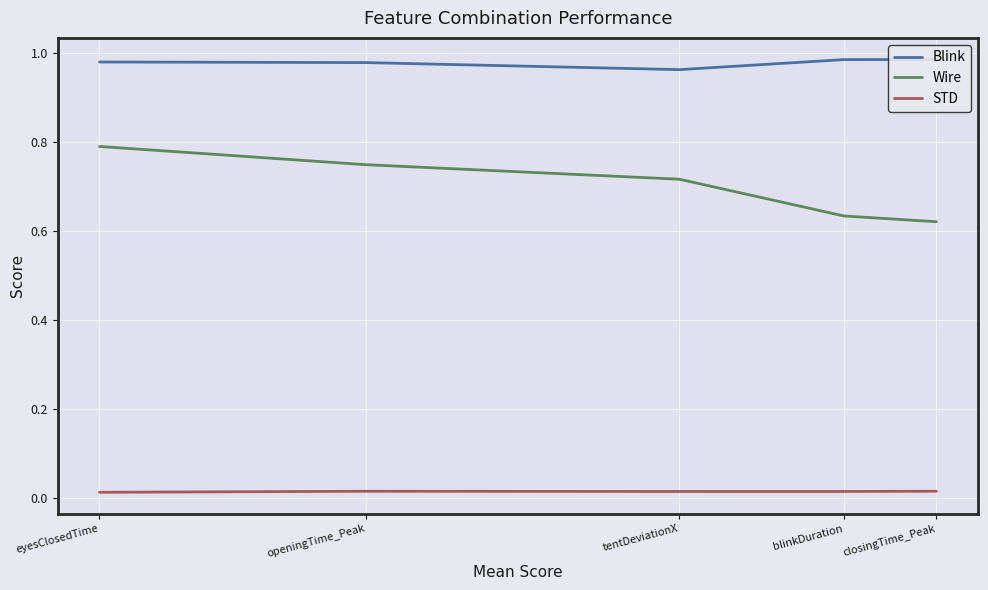

Reading left to right, what are all the values shown in this chart?

Blink: eyesClosedTime=1.0	openingTime_Peak=1.0	tentDeviationX=1.0	blinkDuration=1.0	closingTime_Peak=1.0
Wire: eyesClosedTime=0.8	openingTime_Peak=0.7	tentDeviationX=0.7	blinkDuration=0.6	closingTime_Peak=0.6
STD: eyesClosedTime=0.0	openingTime_Peak=0.0	tentDeviationX=0.0	blinkDuration=0.0	closingTime_Peak=0.0